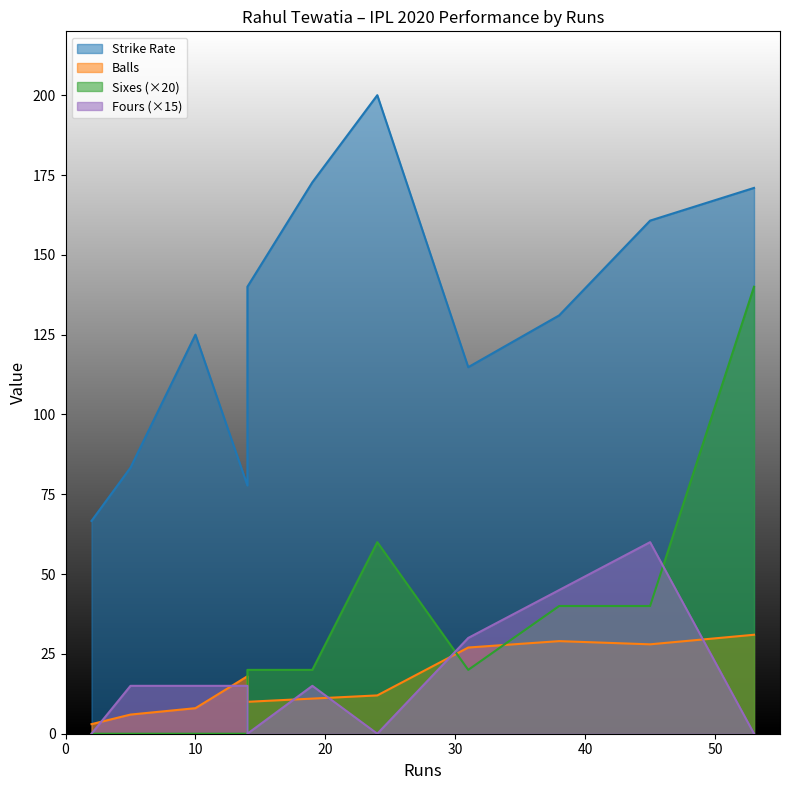

What is the value of the Fours point at the 9th from the left?

45.0